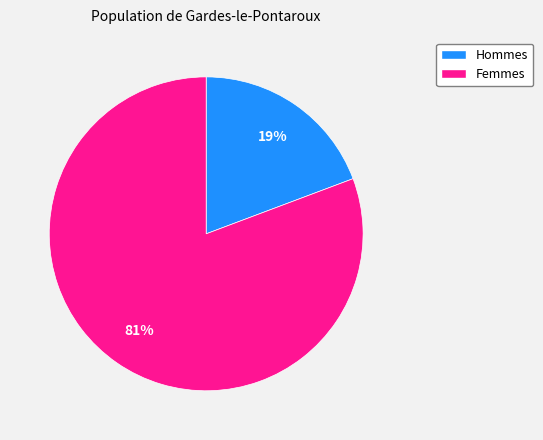

Is there a majority slice in this chart?

Yes